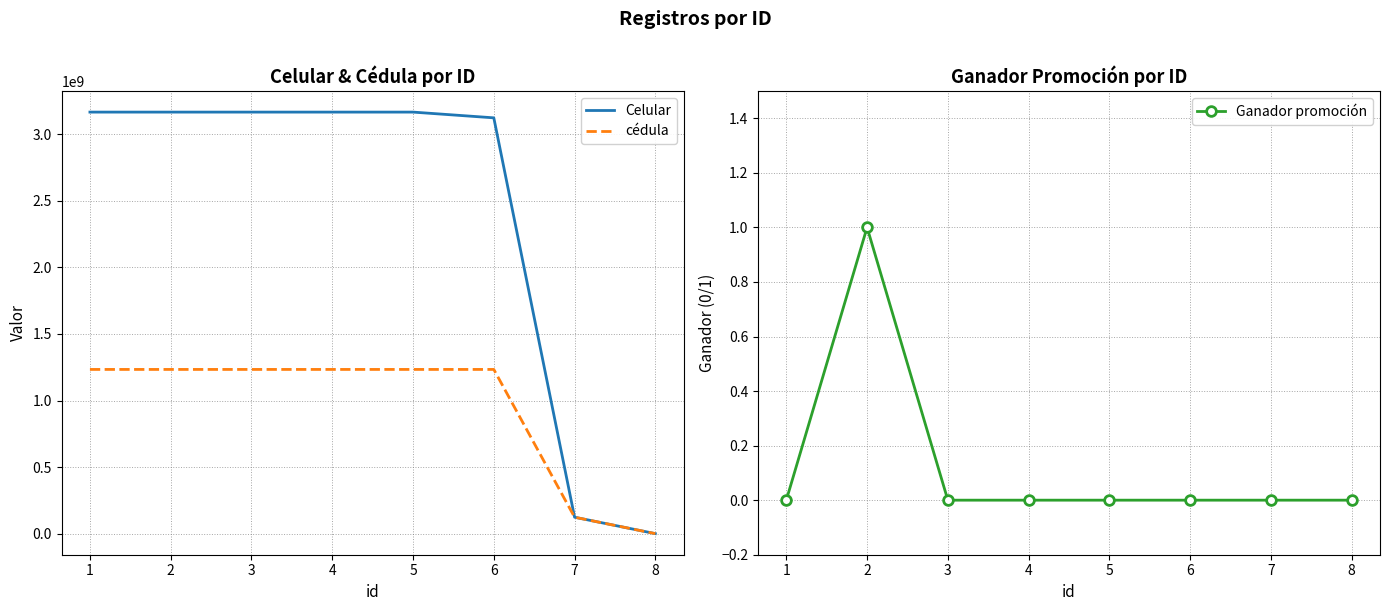

At which category does Ganador promoción reach its first local peak?

2